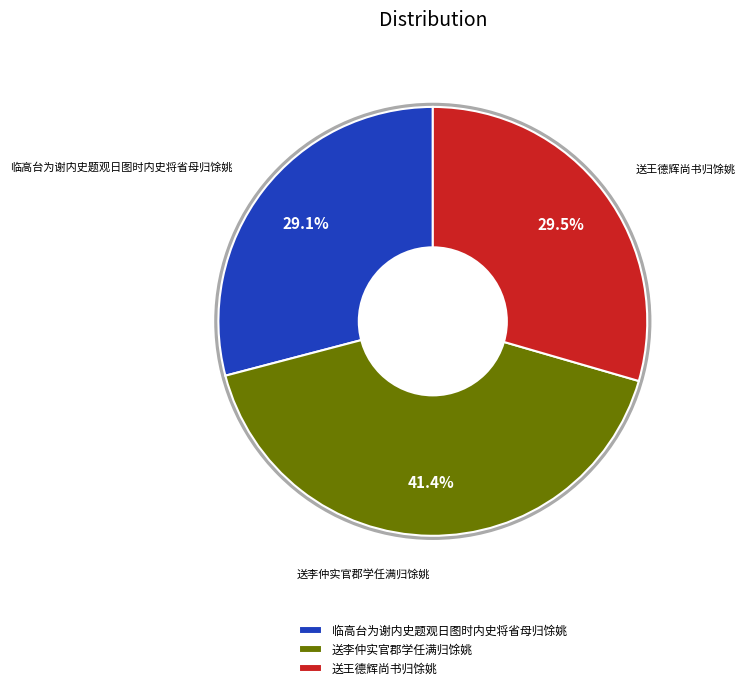

True or false: 临高台为谢内史题观日图时内史将省母归馀姚 accounts for 29% of the total.

True